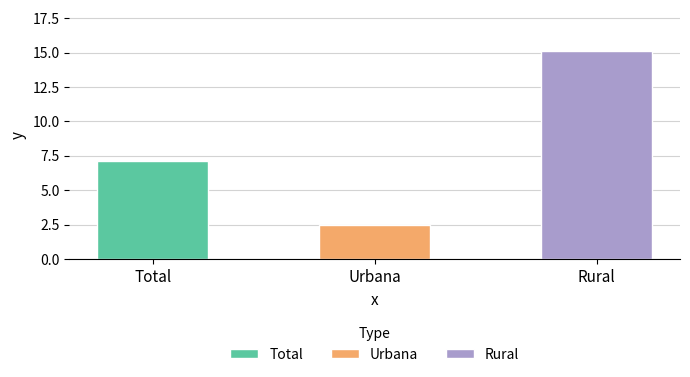

True or false: the data shows 8.6 at Rural.

False